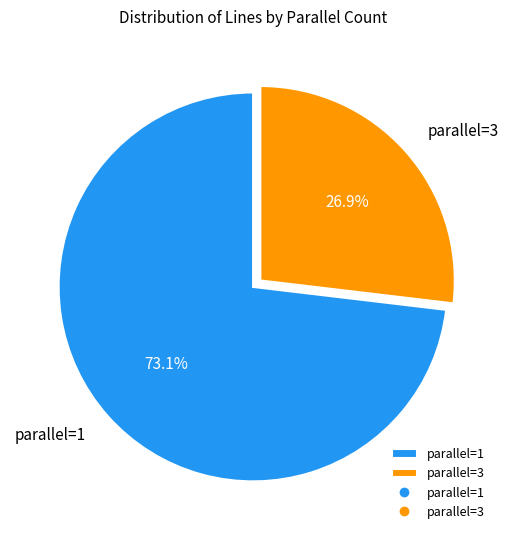

Does any single category account for the majority?

Yes